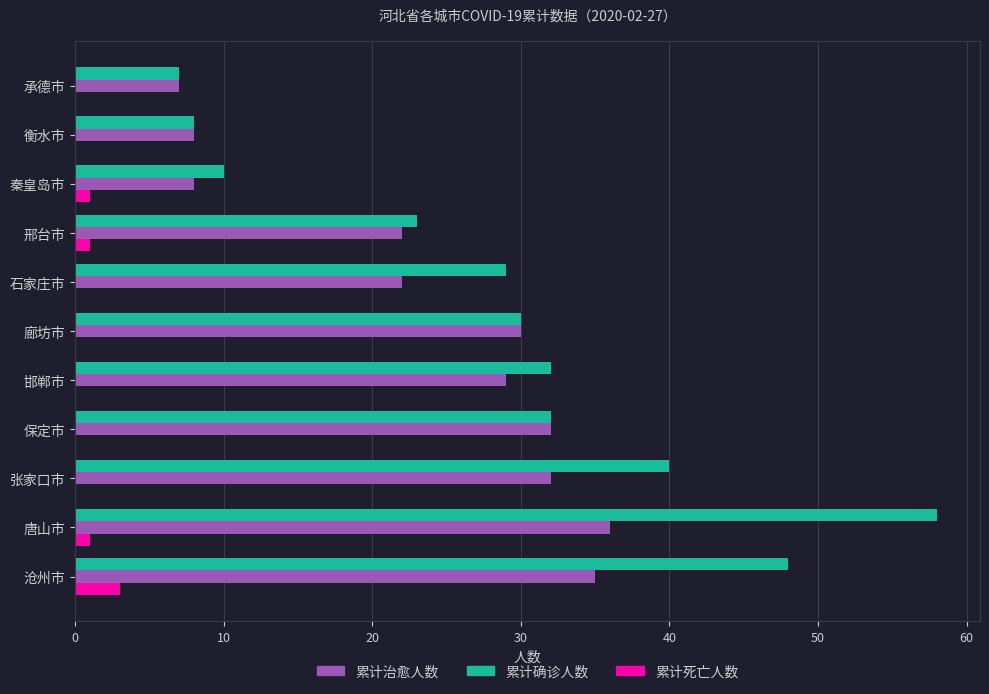

Is it true that 累计治愈人数 equals 11 at 衡水市?

False